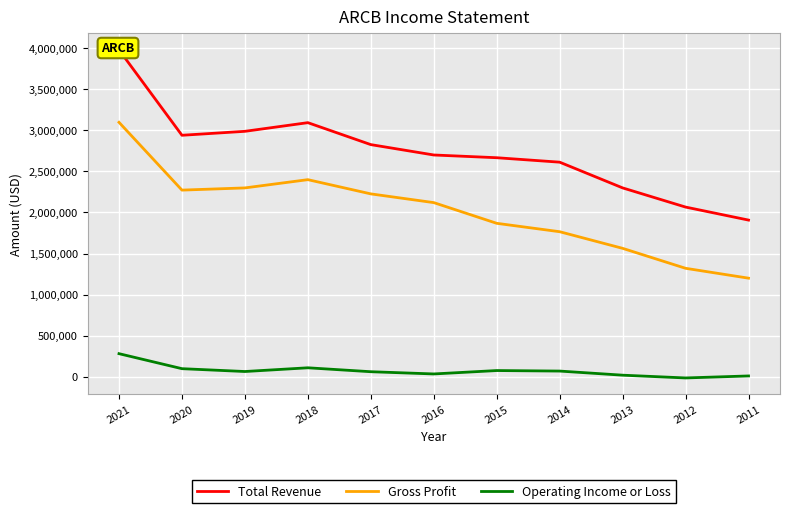

List the series in order of their peak value, highest first.

Total Revenue, Gross Profit, Operating Income or Loss